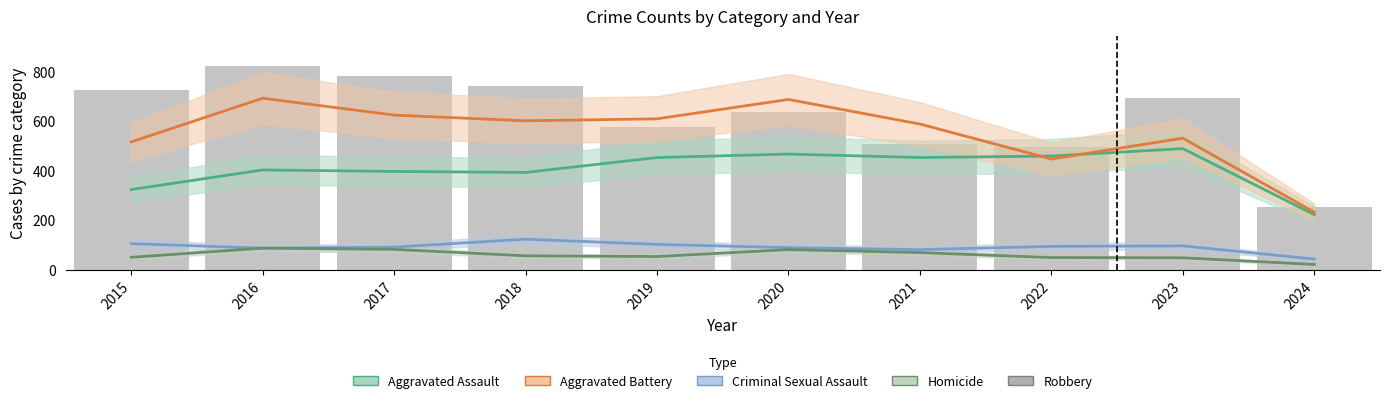

The Homicide series shows 50 at 2015. True or false?

True